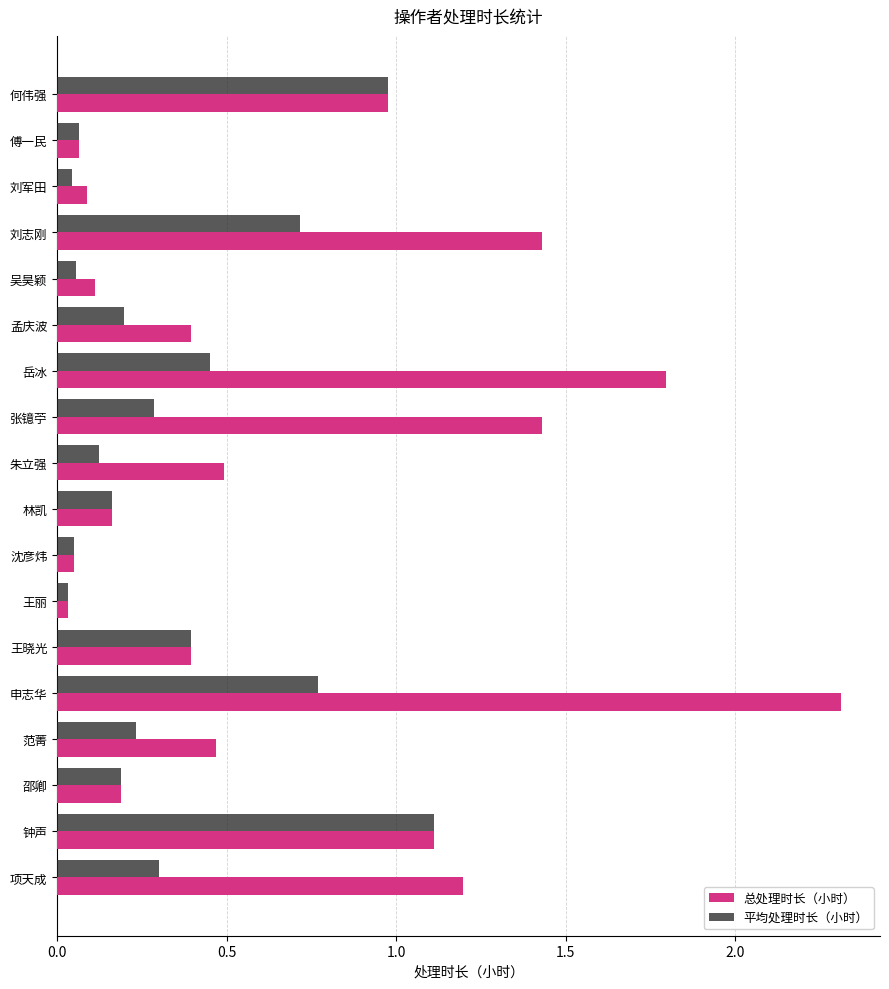

Which series has the largest range (max minus min)?

总处理时长（小时）